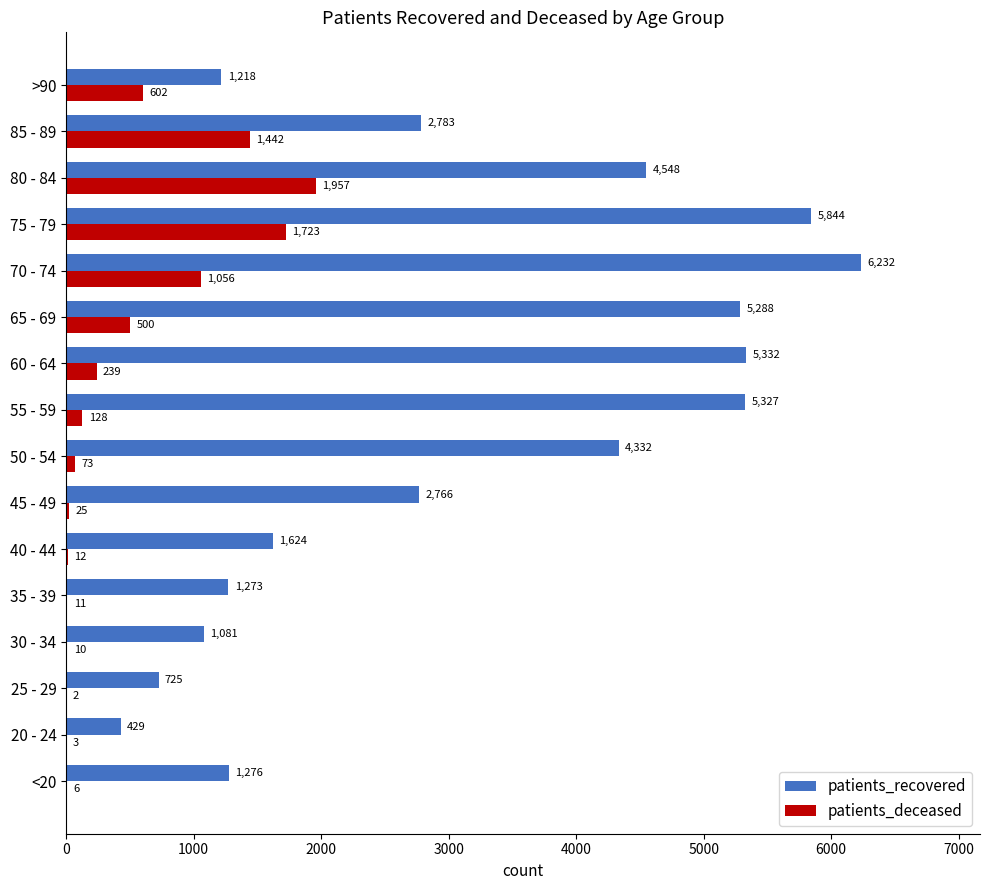

What is the sum of all patients_deceased values?

7789